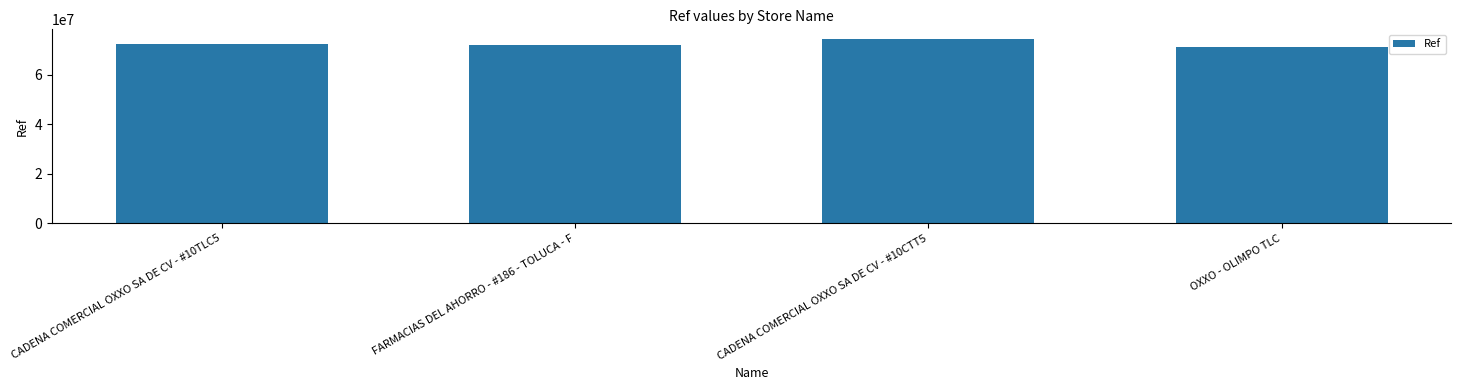

Reading left to right, what are all the values shown in this chart?

CADENA COMERCIAL OXXO SA DE CV - #10TLC5=72656725	FARMACIAS DEL AHORRO - #186 - TOLUCA - F=72231632	CADENA COMERCIAL OXXO SA DE CV - #10CTT5=74712188	OXXO - OLIMPO TLC=71364432